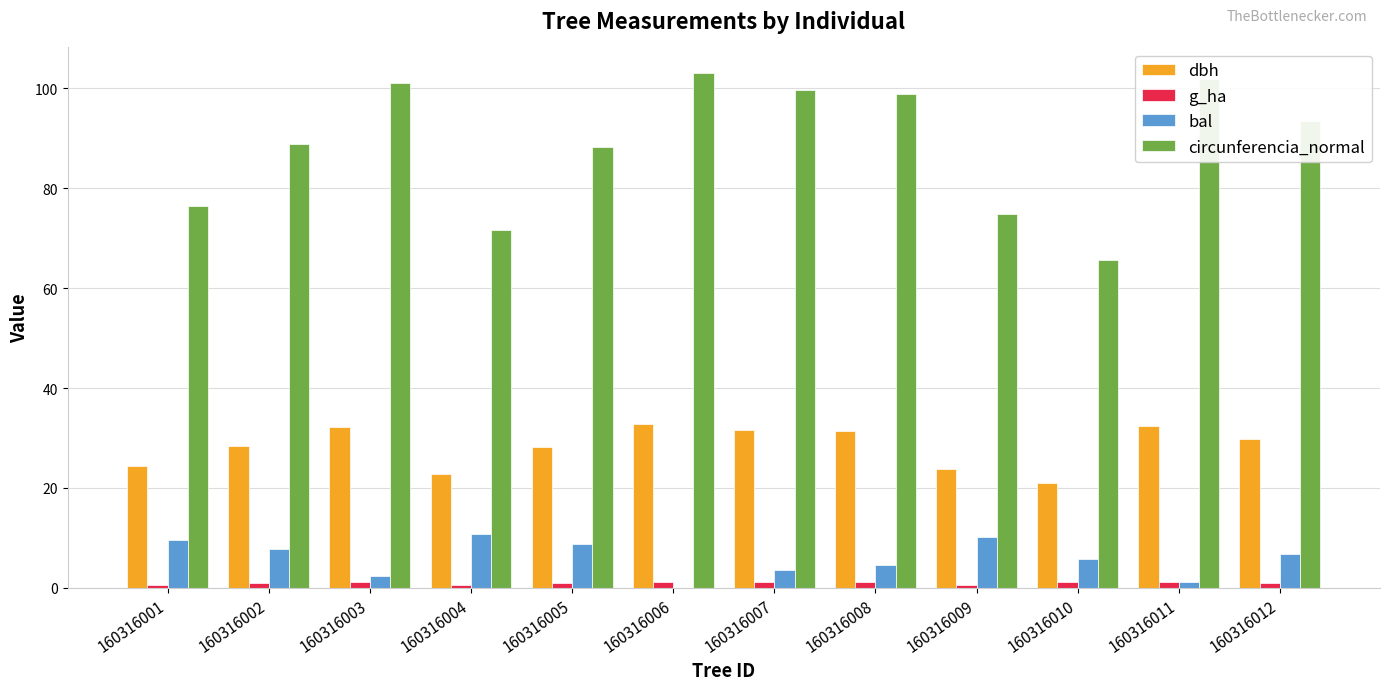

What is the sum of all circunferencia_normal values?

1063.8